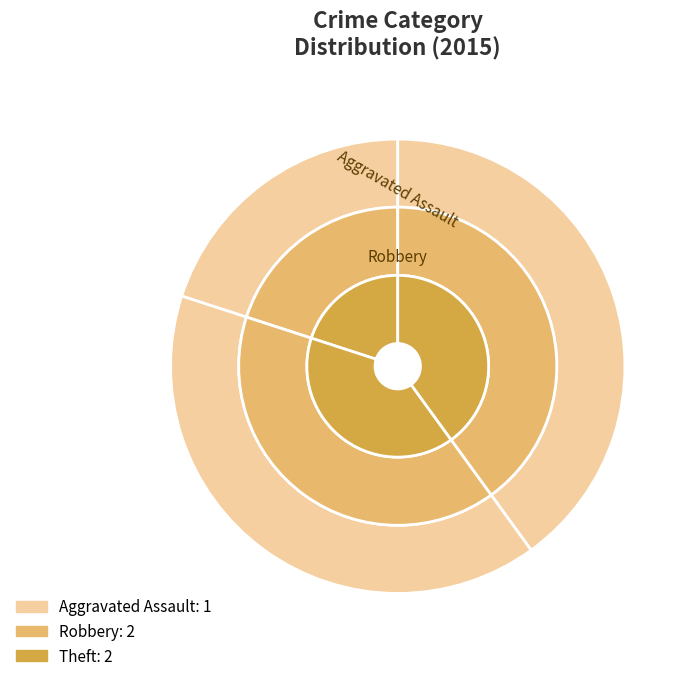

Between Aggravated Assault and Robbery, which is larger?

Robbery